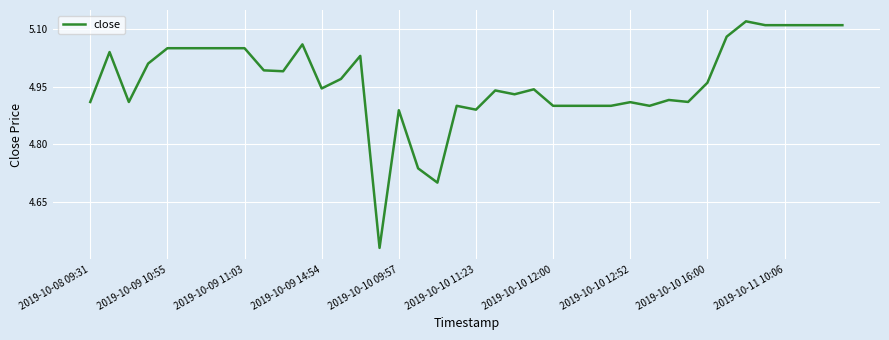

What is the difference between the maximum and minimum values?

0.6